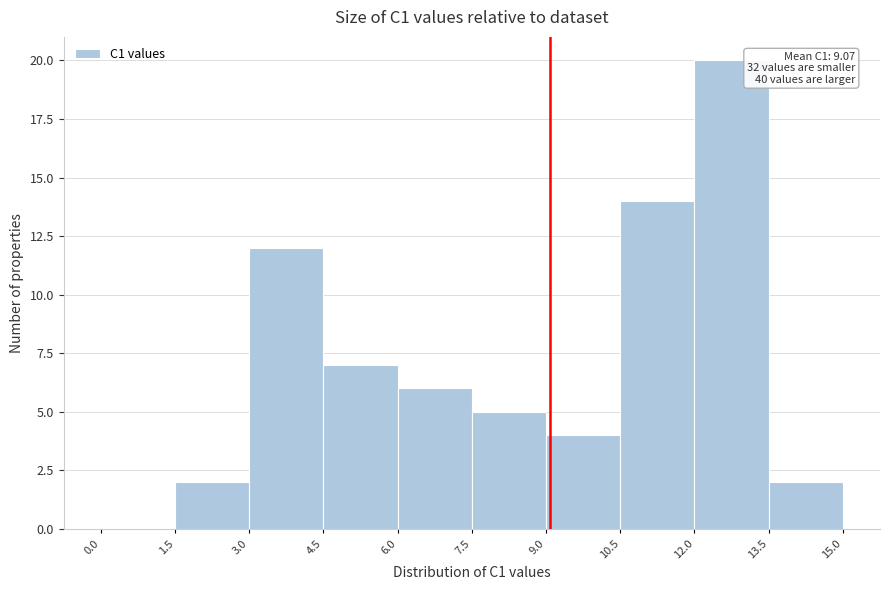

Over which range of the x-axis is the bar tallest?

12.0 to 13.5